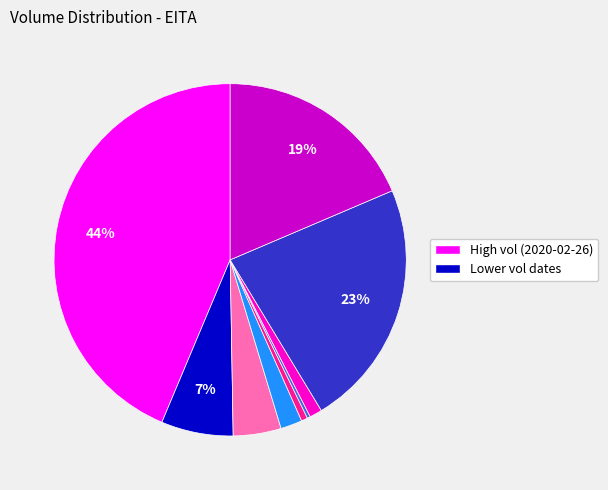

To the nearest percent, what is the average slice percentage?

11%